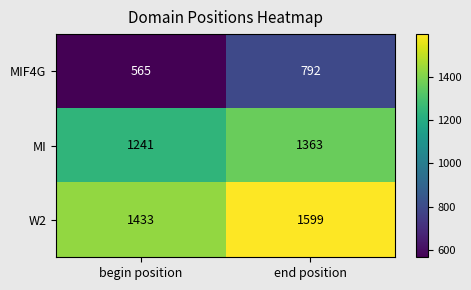

Rank the series at end position from highest to lowest value.

W2, MI, MIF4G